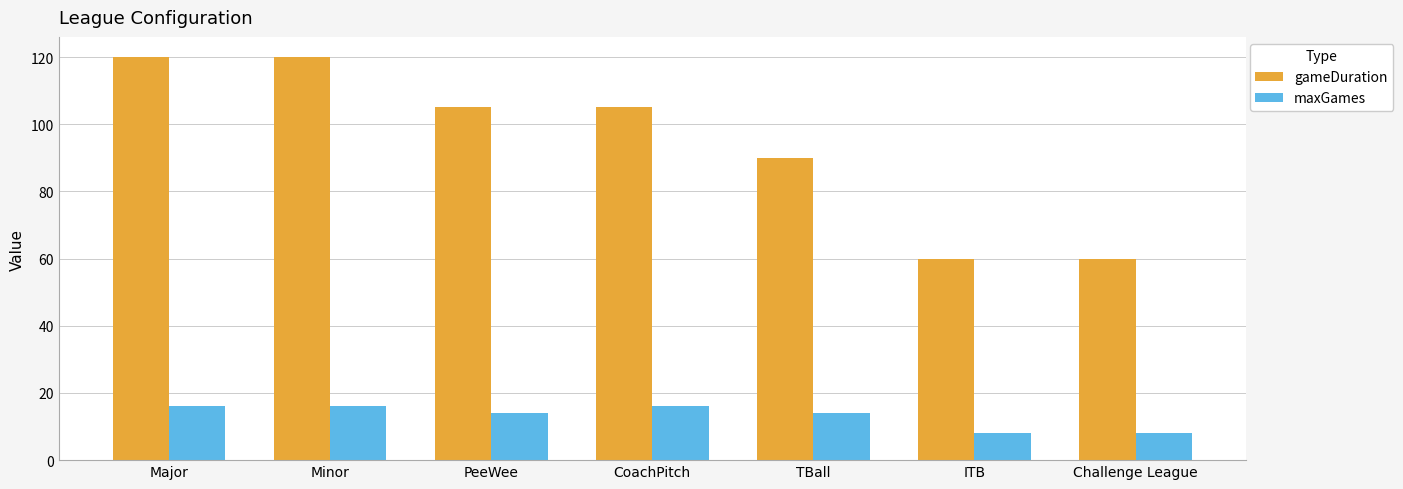

How many bars are there in total?

14